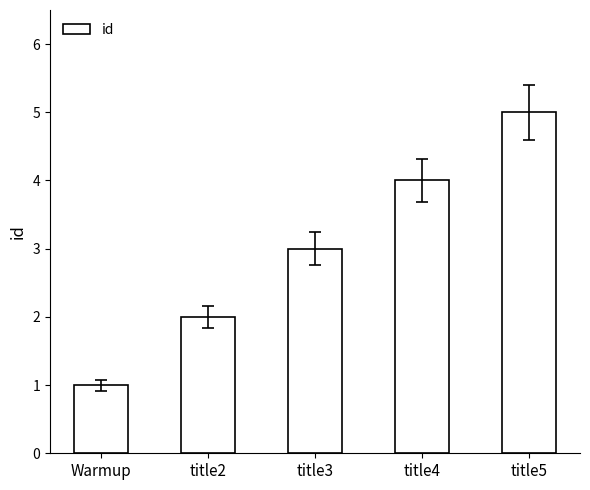

Reading left to right, list all the values displayed in this chart.

1	2	3	4	5